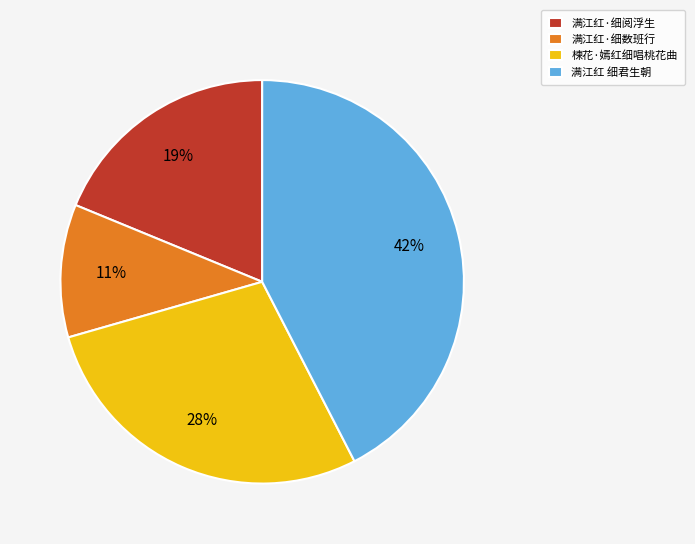

Is the sum of 满江红 细君生朝 and 楝花·嫣红细唱桃花曲 greater than half?

Yes